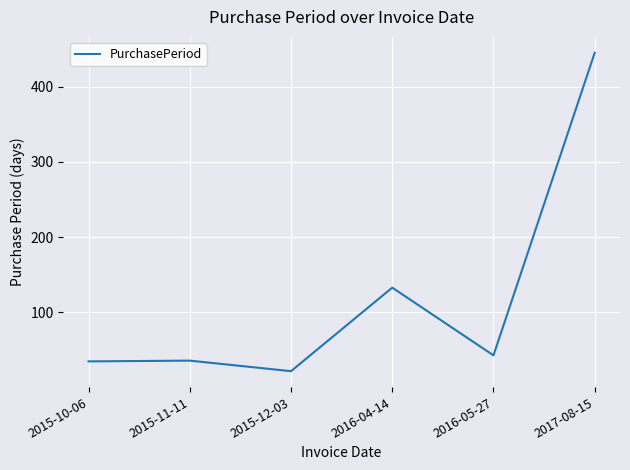

What is the difference between the maximum and minimum values?

423